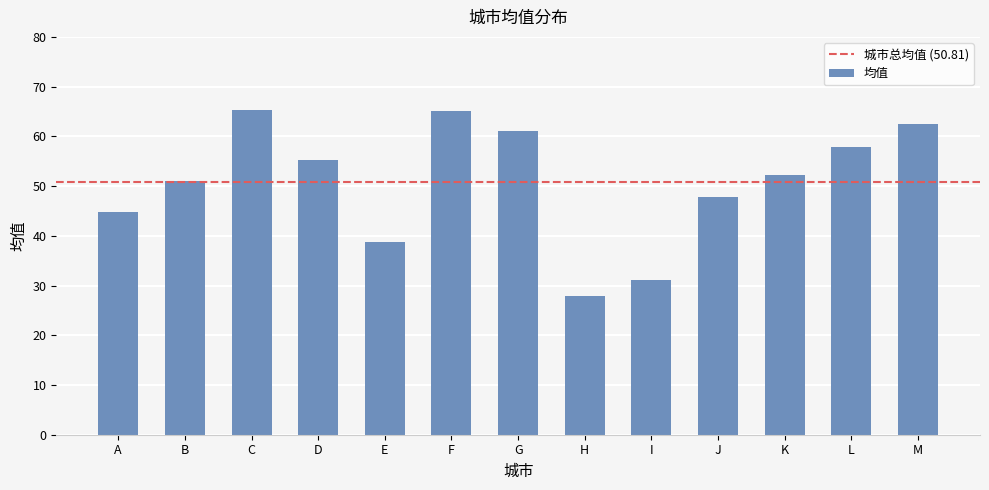

At which label is the value closest to 46?

A